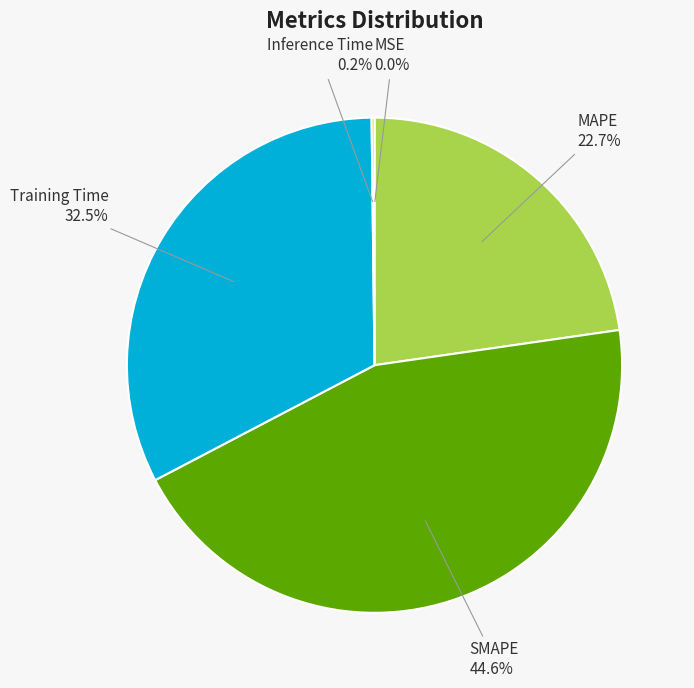

What is the ratio of the value at SMAPE to the value at MAPE?

2.0